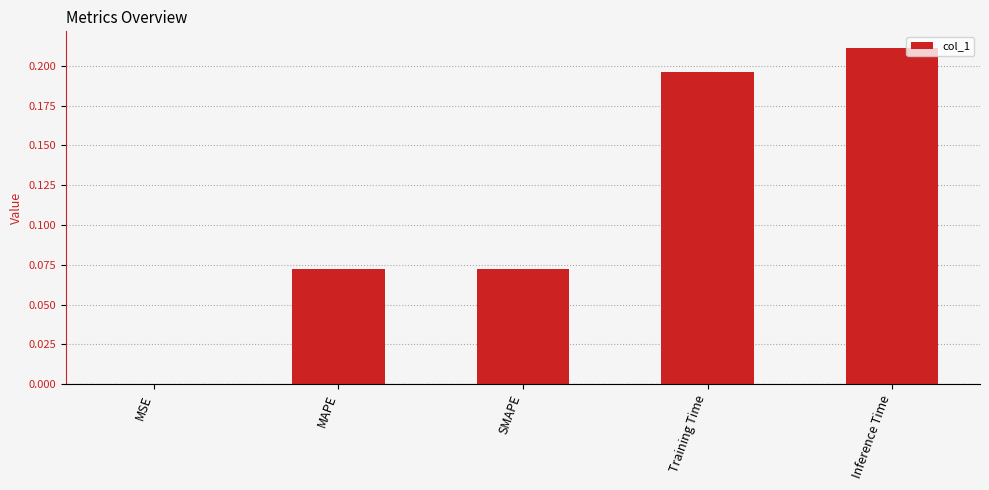

Which category has the highest value across all series?

Inference Time